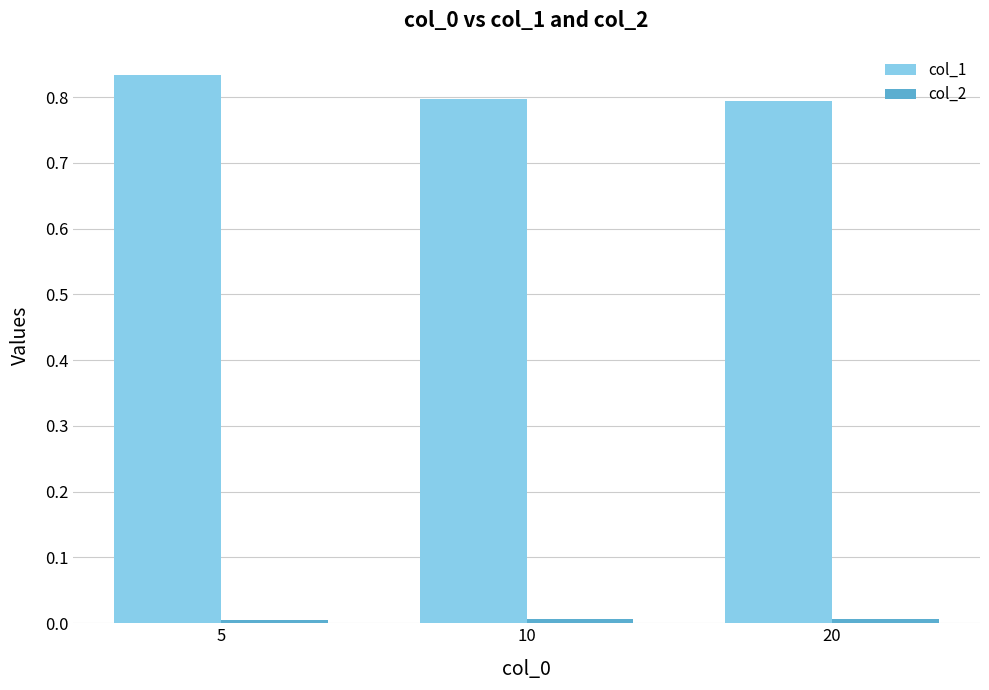

Which series has the largest total across all categories?

col_1